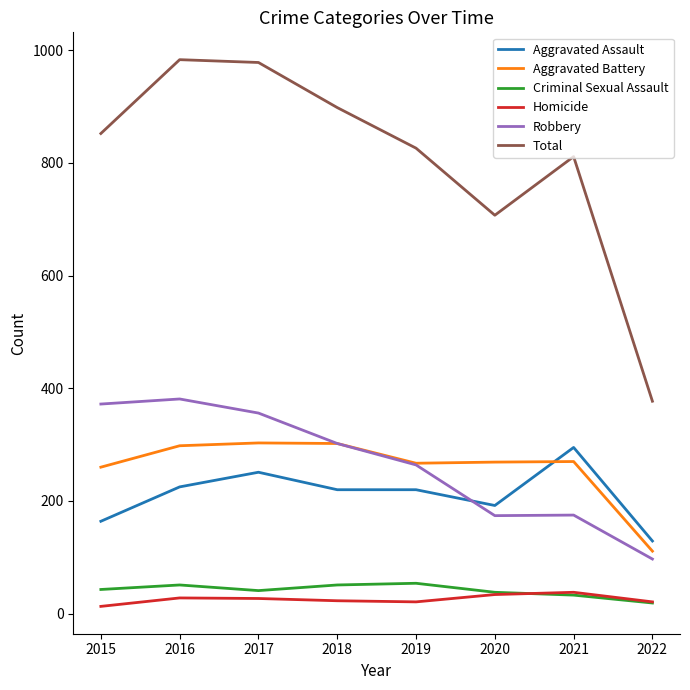

Between 2020 and 2022, which series saw the biggest shift?

Total